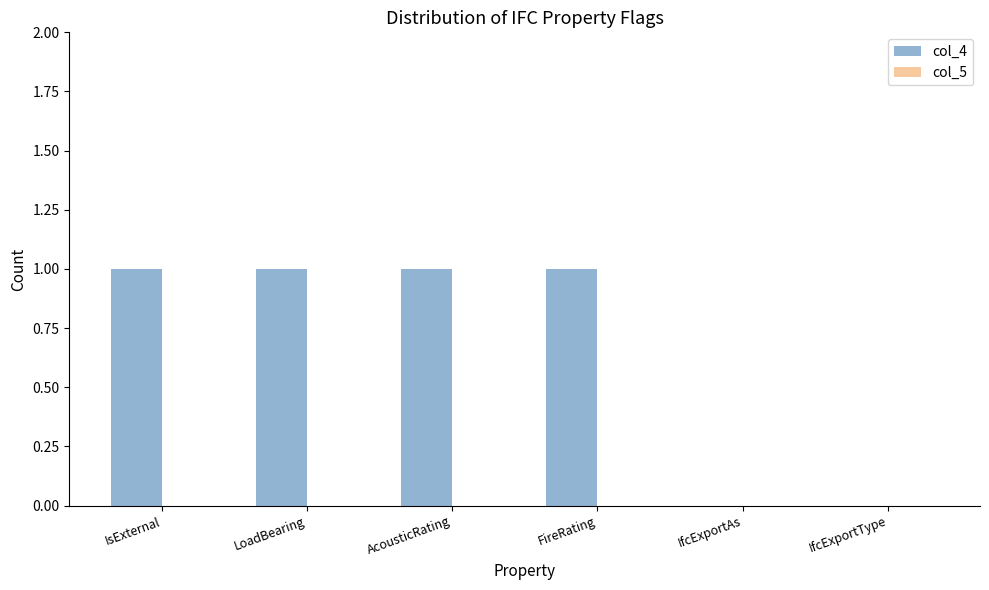

True or false: the data shows 2 at LoadBearing.

False